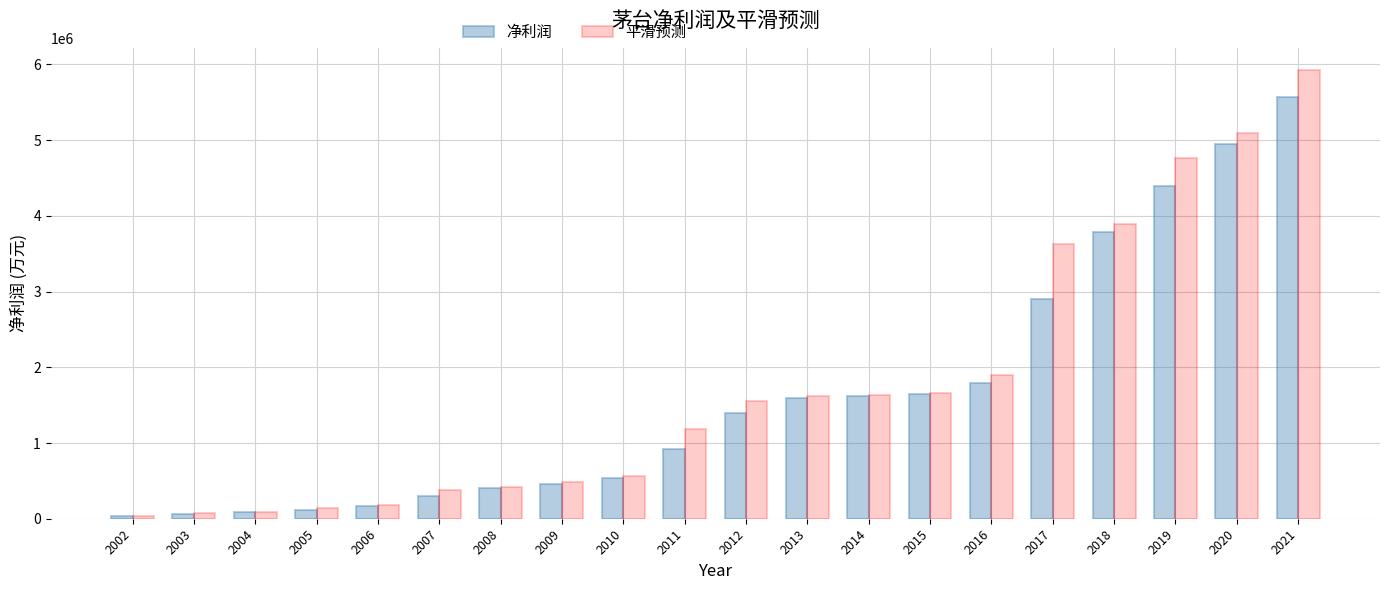

True or false: 平滑预测 has a value of 135125.7 at 2005.

True